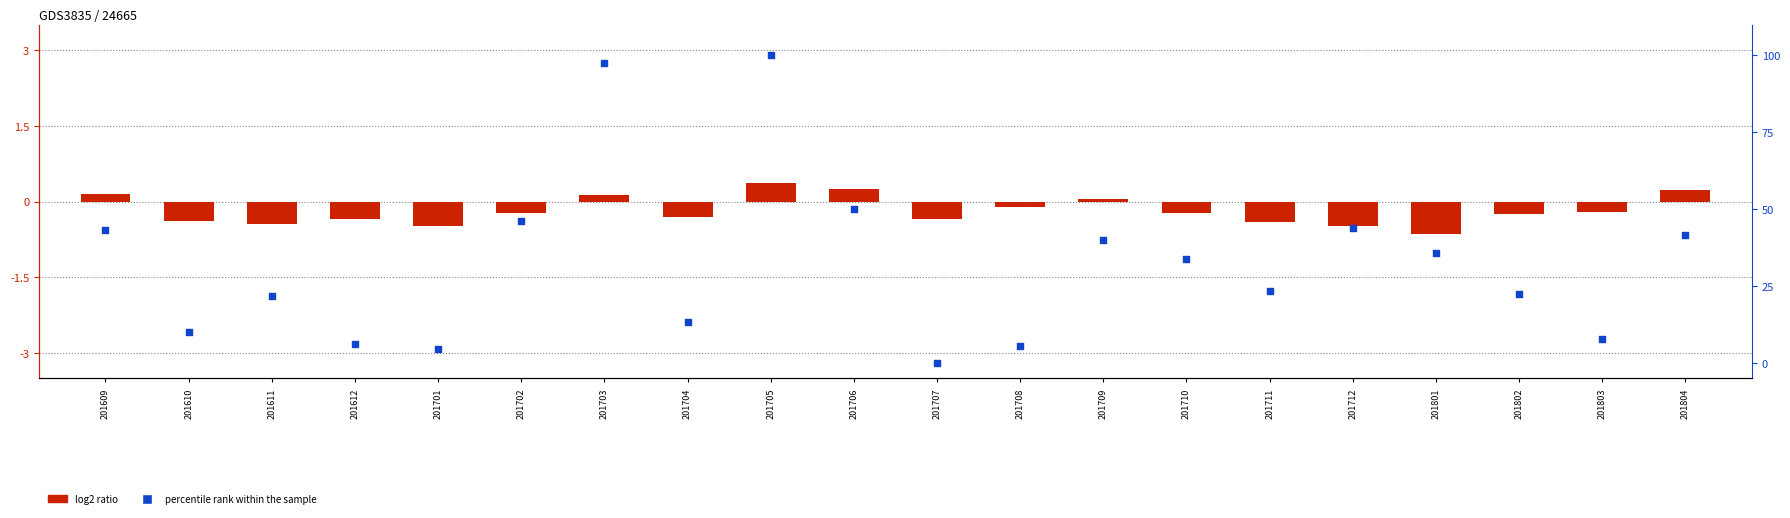

At which category is the sum across all series the highest?

201705